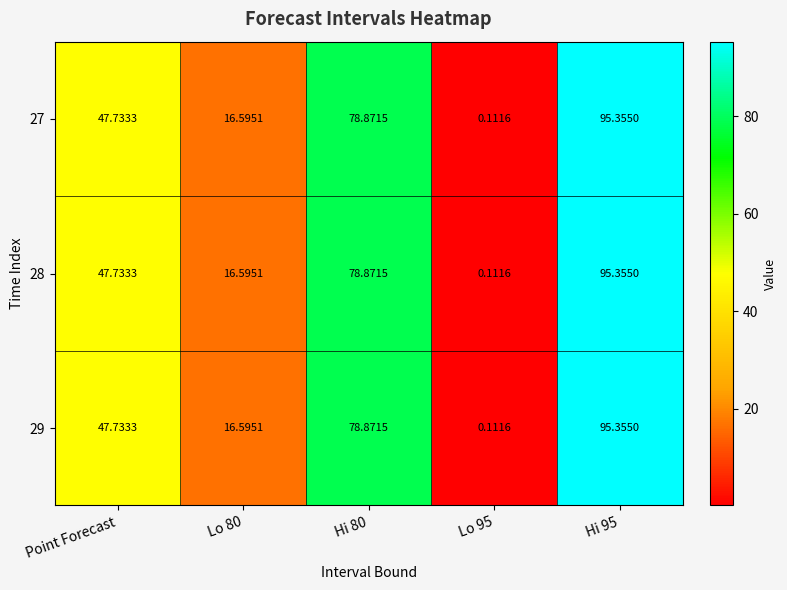

Which label corresponds to the largest value in the chart?

Hi 95